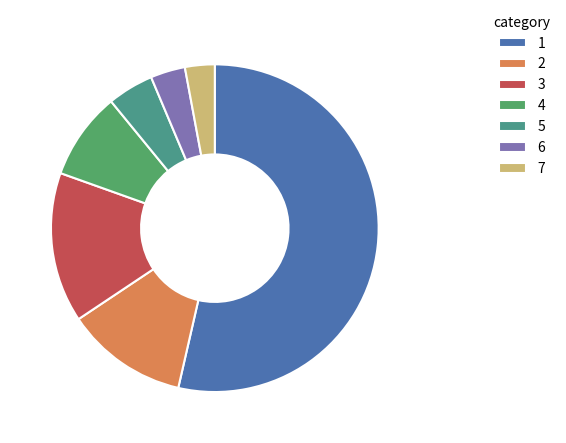

How many segments does this pie chart have?

7